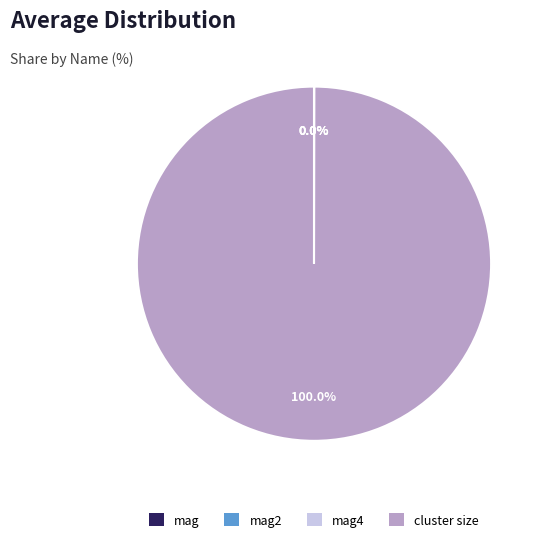

Which slice is the largest?

cluster size